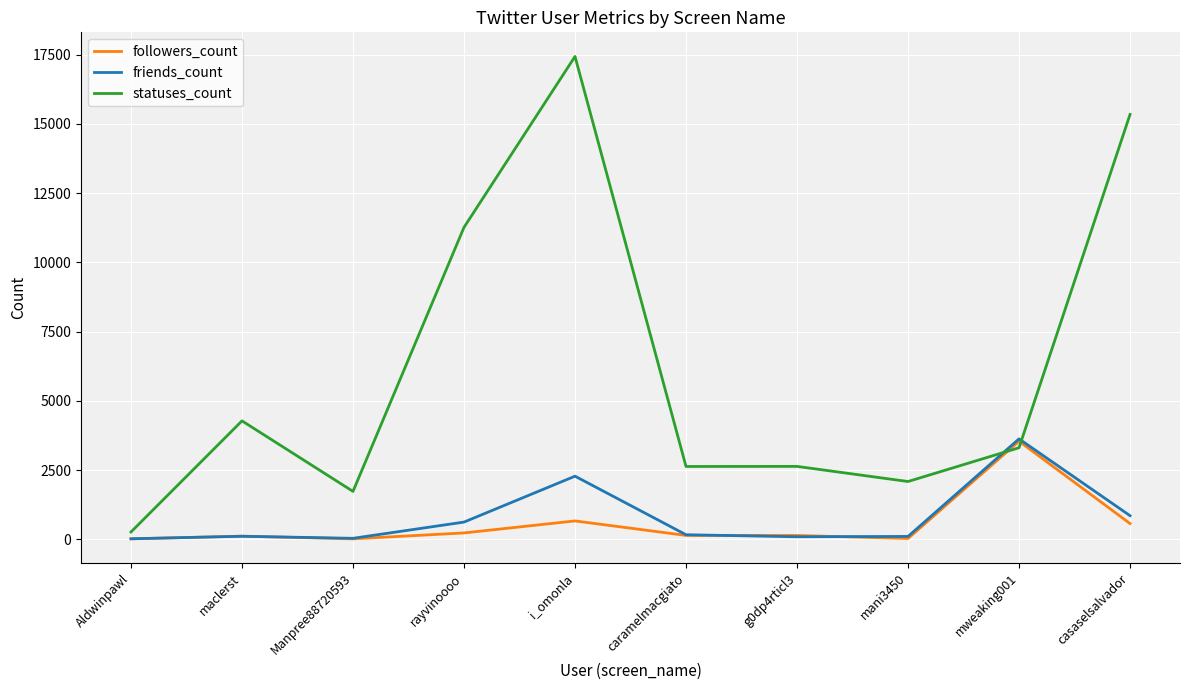

Is the value of friends_count at Manpree88720593 greater than the value of followers_count at mweaking001?

No